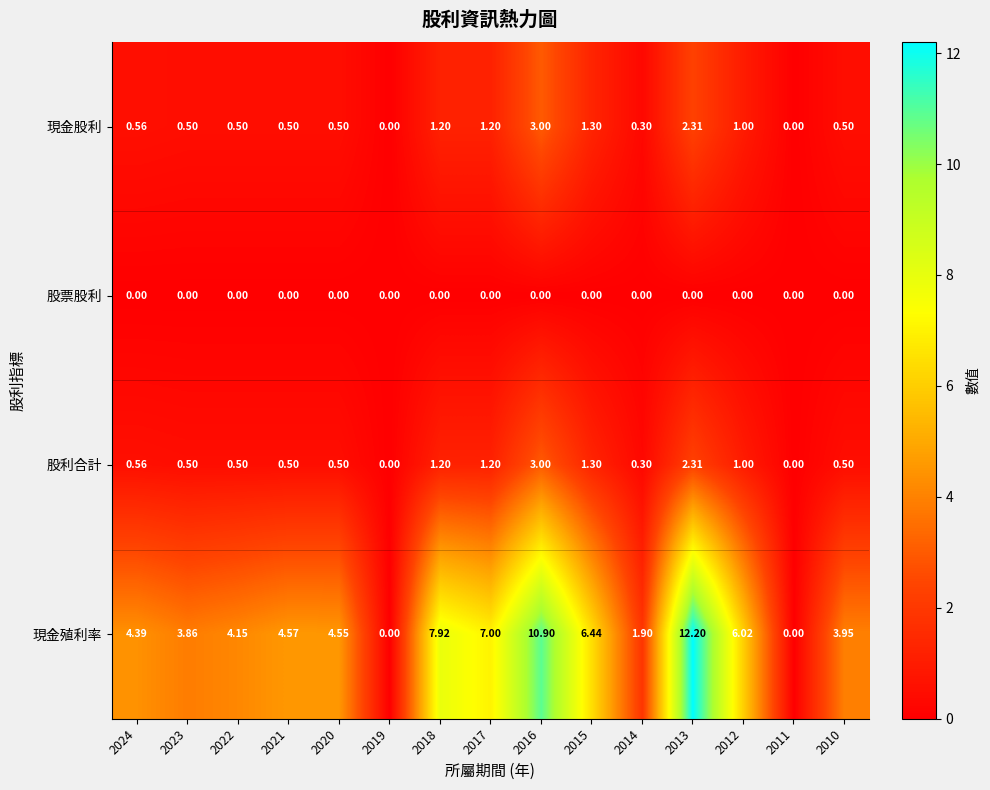

Which series has the largest range (max minus min)?

現金殖利率